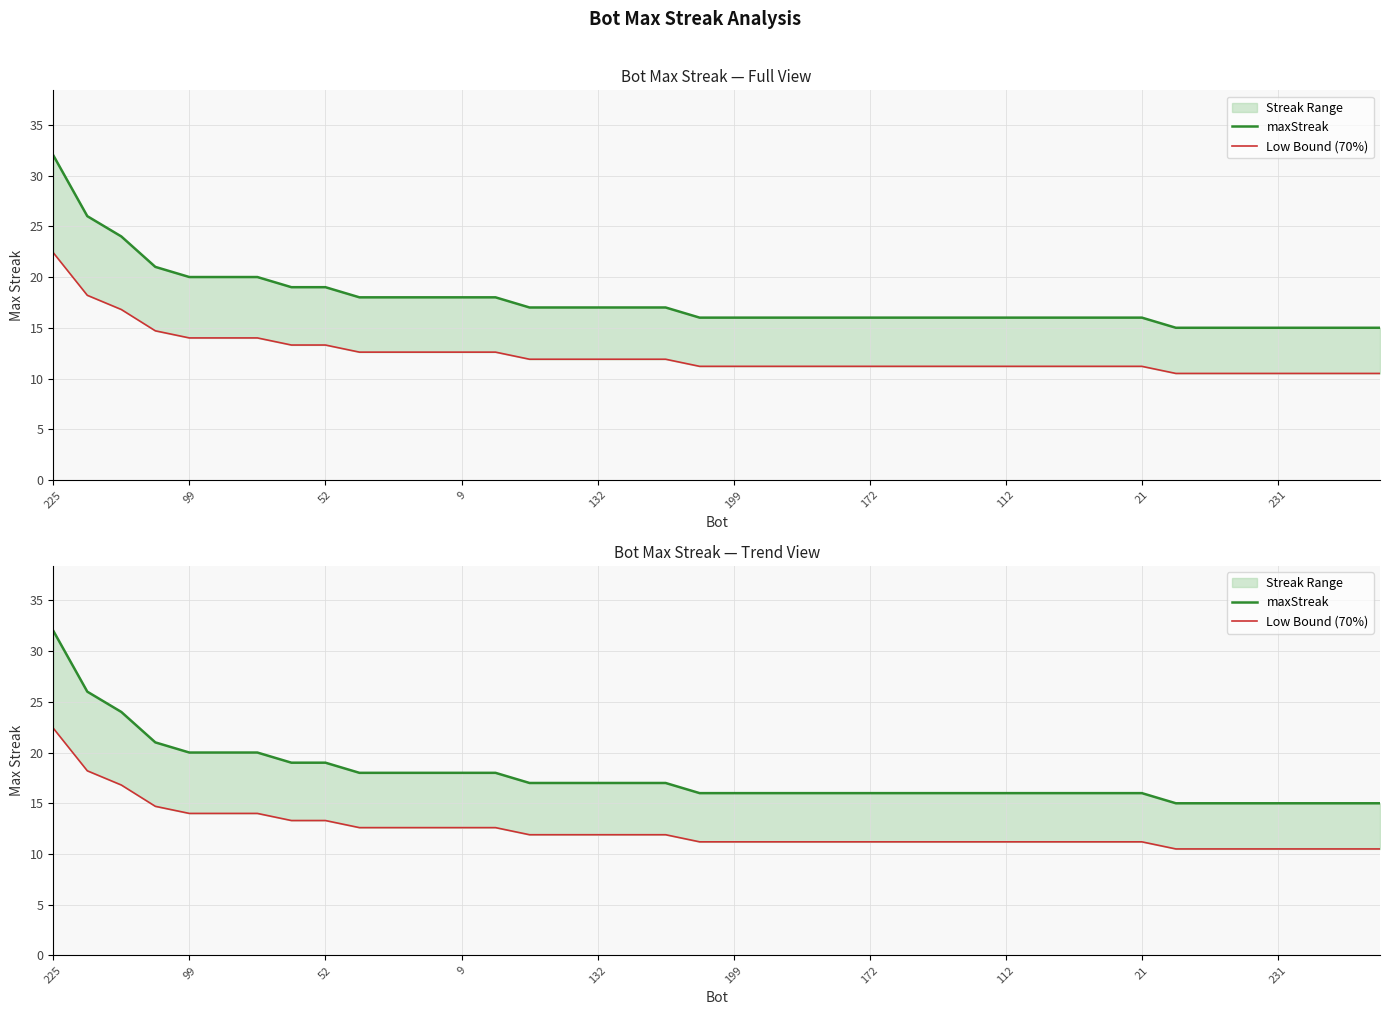

What is the lowest value of the maxStreak series?

15.0